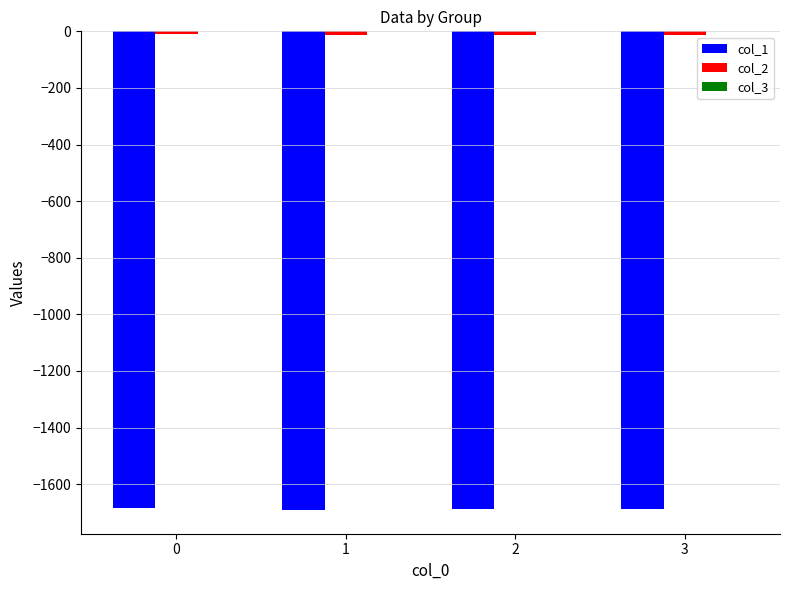

Are the bars grouped side by side (vs. stacked)?

Yes